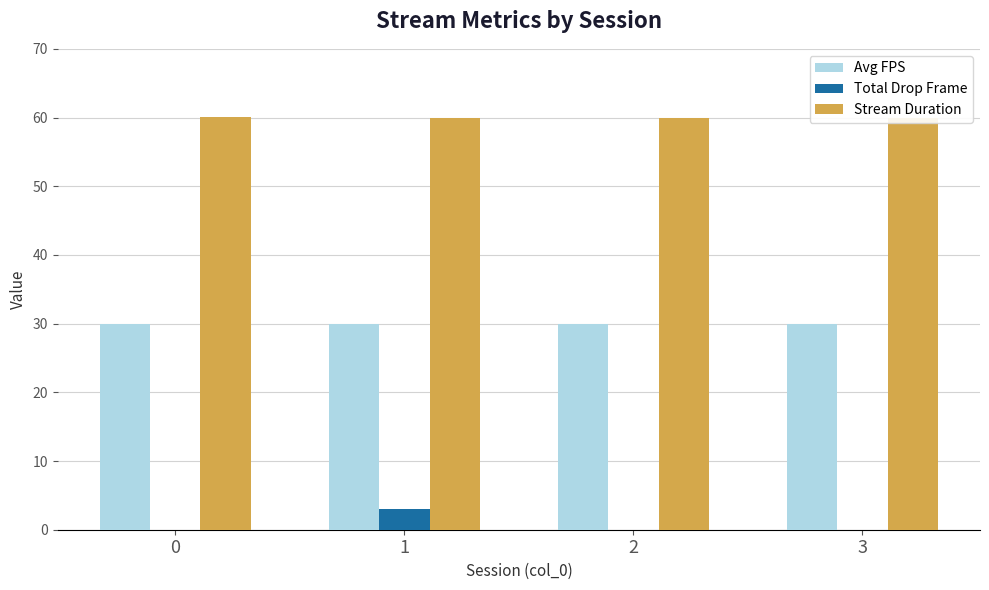

What is the value of the Avg FPS bar at the 3rd from the left?

30.0